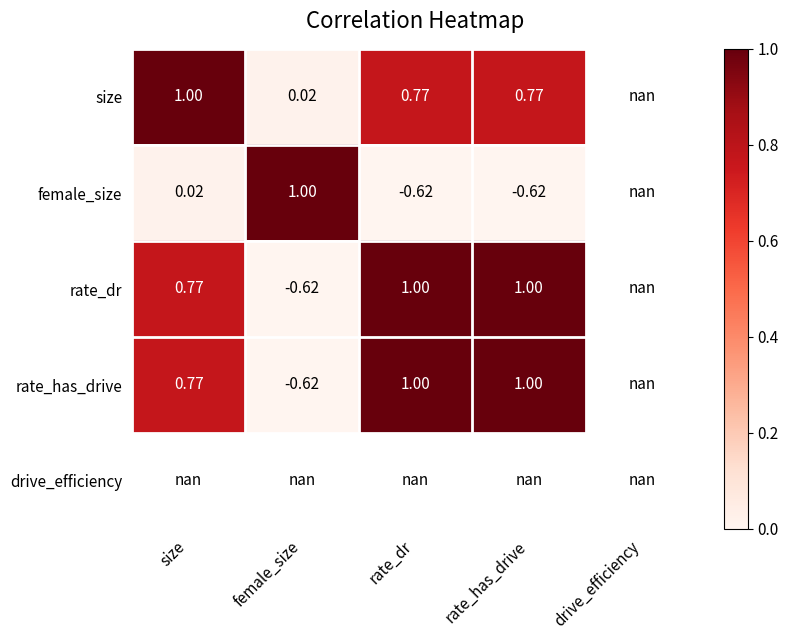

What is the difference between the maximum and minimum values in the female_size series?

1.6